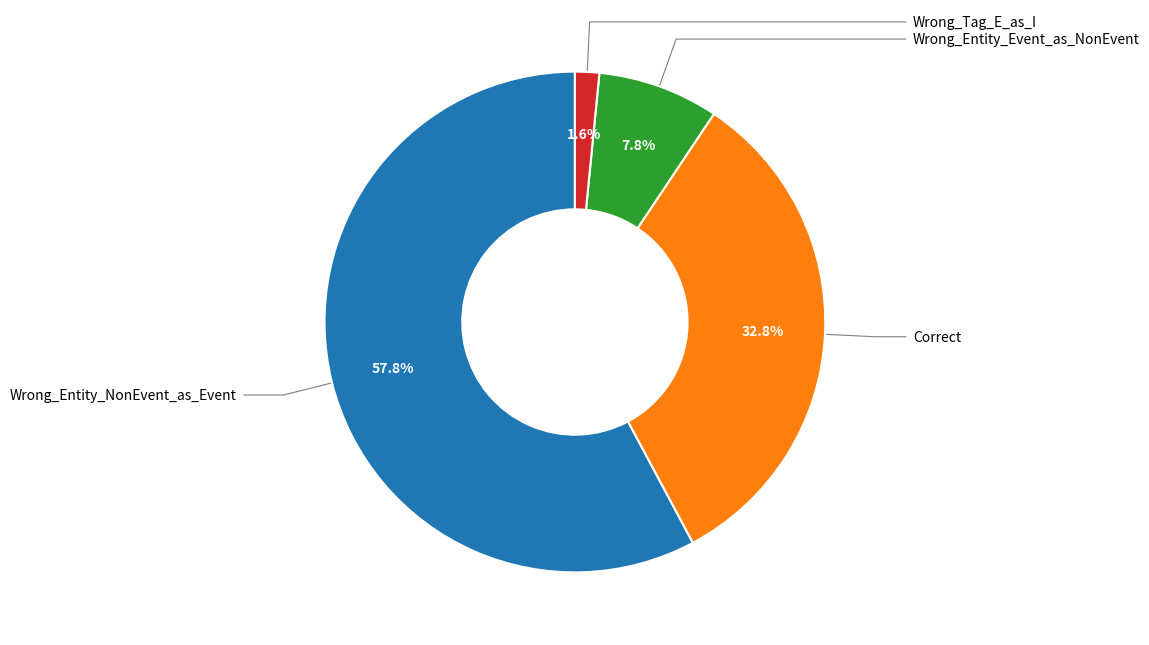

Does any single category account for the majority?

Yes